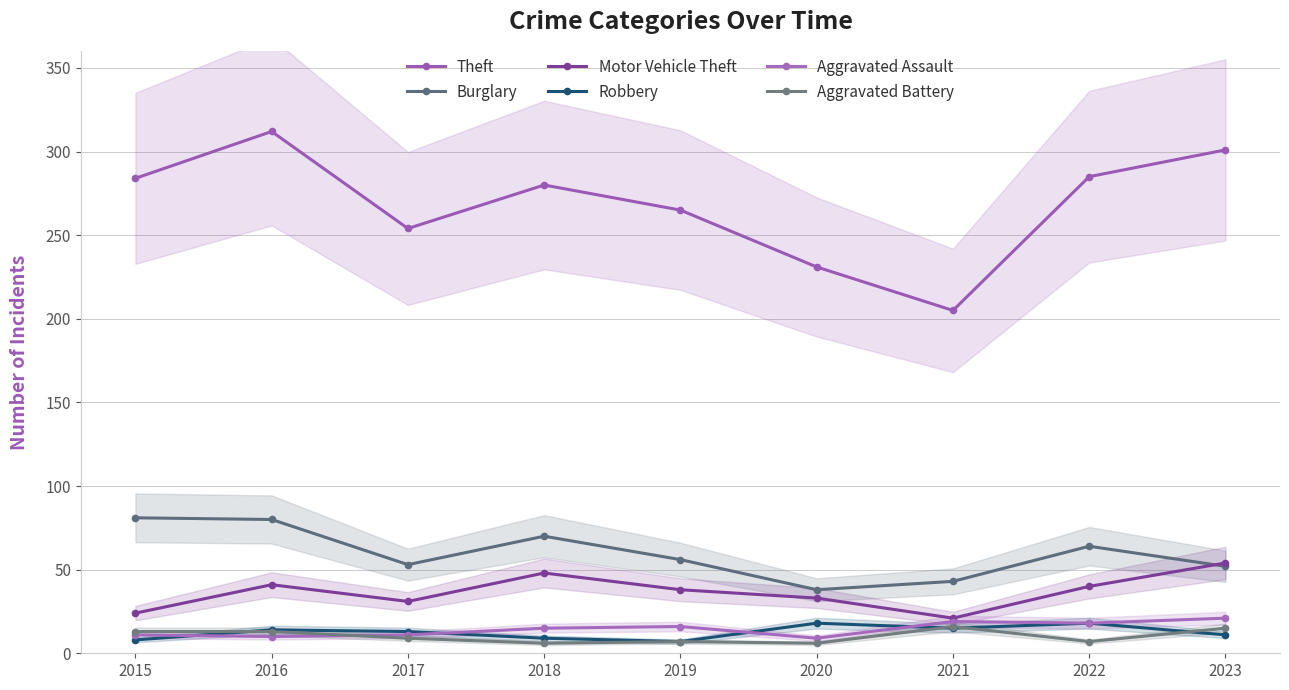

Count the number of categories in the chart.

9